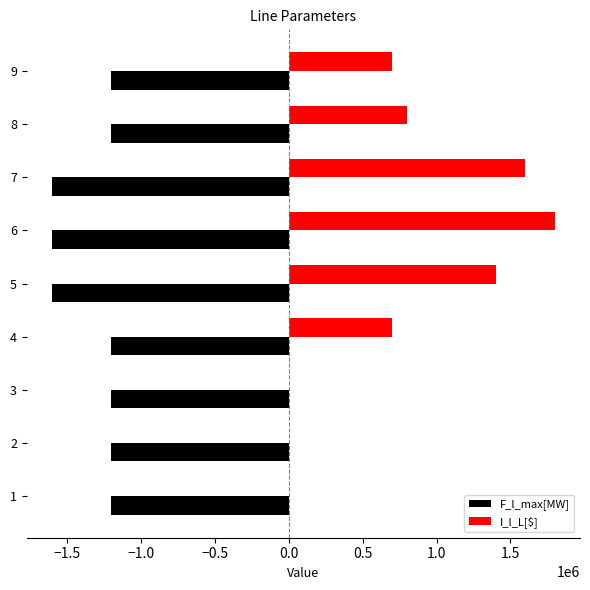

Which series has the widest spread of values?

I_l_L[$]